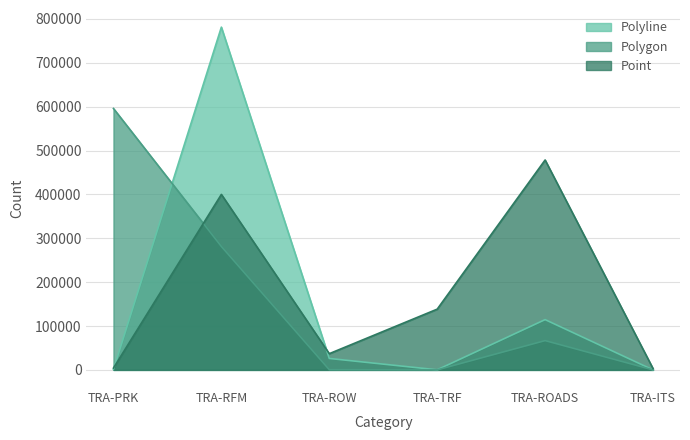

How many intersections are there between Polyline and Point?

2